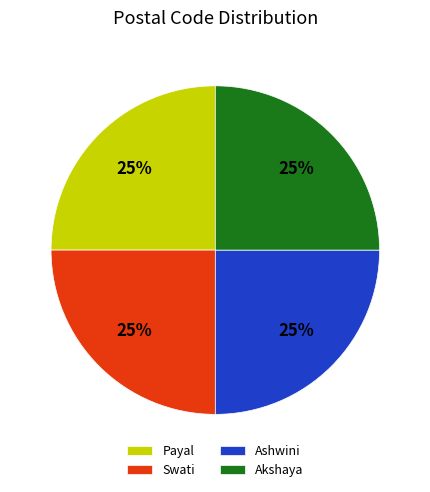

Is there a majority slice in this chart?

No